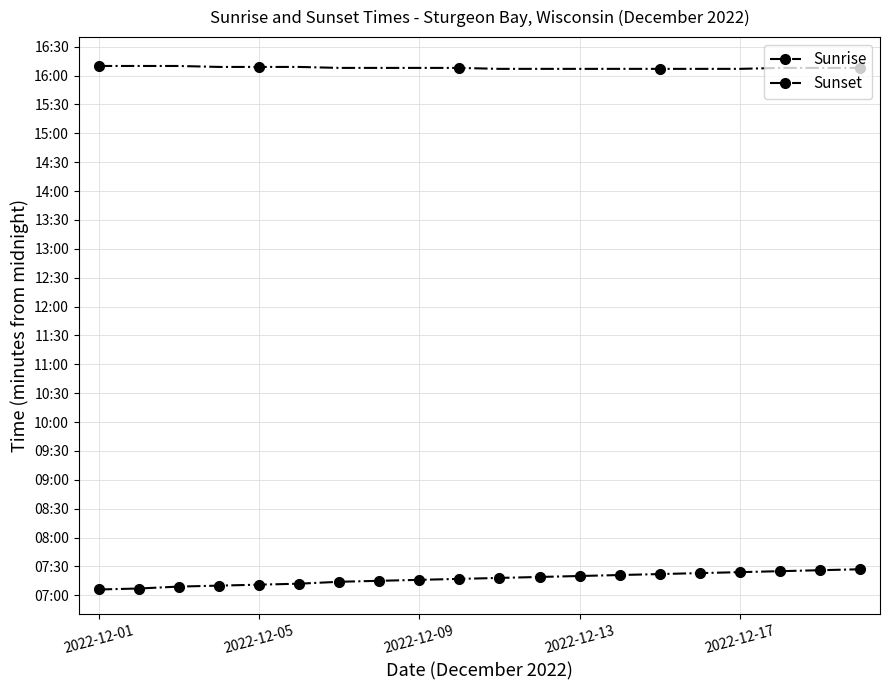

Does the chart have visible grid lines?

Yes